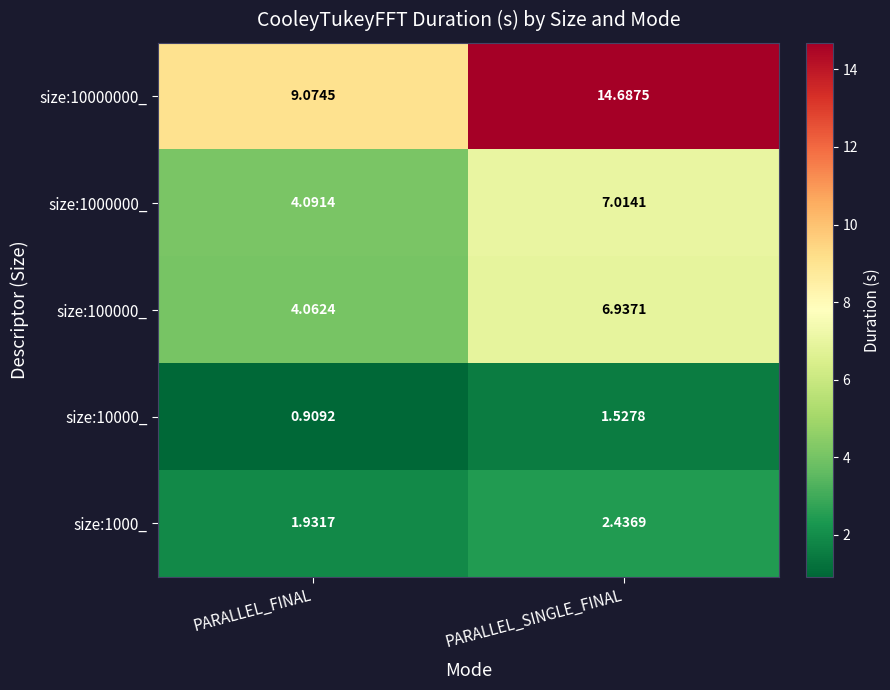

At which category is the sum across all series the highest?

PARALLEL_SINGLE_FINAL